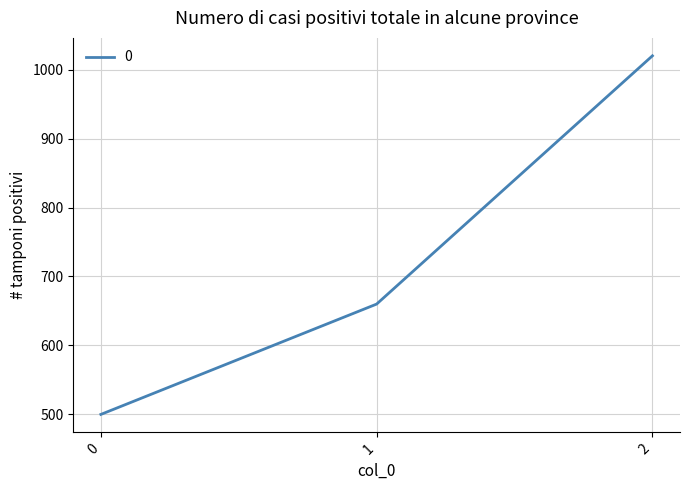

Reading left to right, transcribe all the data shown in this chart.

0=500	1=660	2=1020